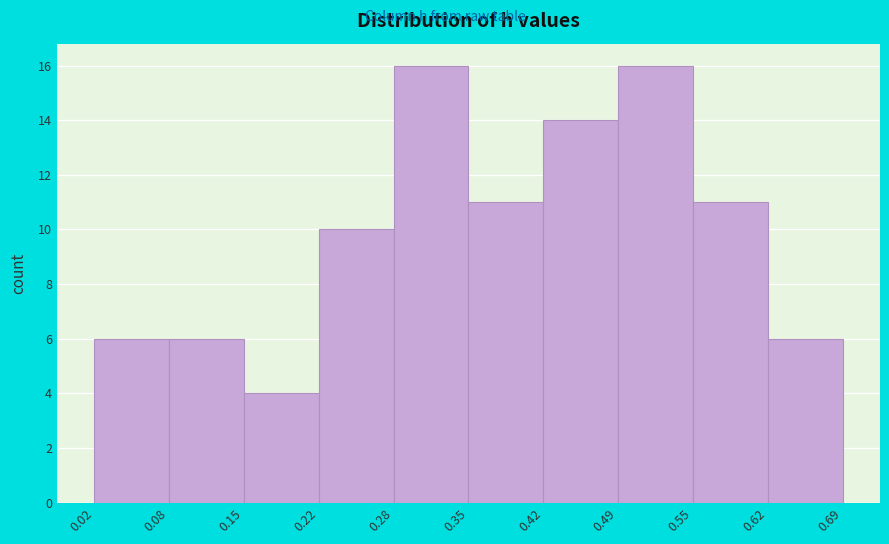

What is the height of the bar covering 0.55 to 0.62 on the x-axis? The values are not printed on the chart, so give them approximately, as read against the axis.

11